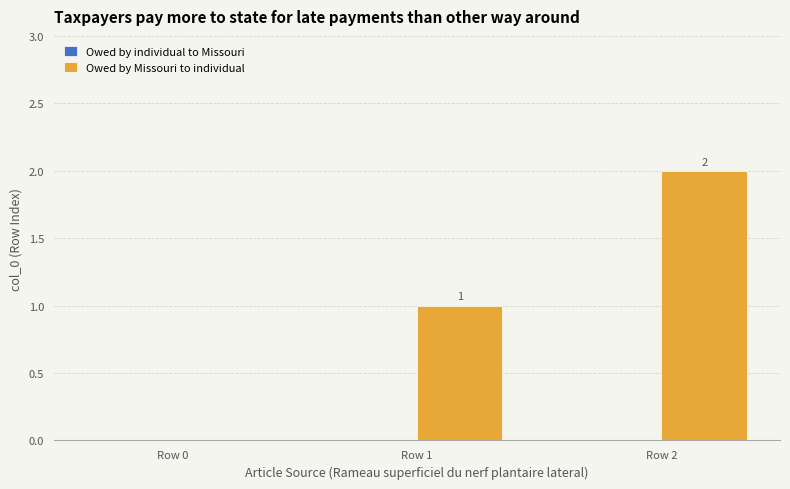

True or false: the data shows 1 at Row 2.

False